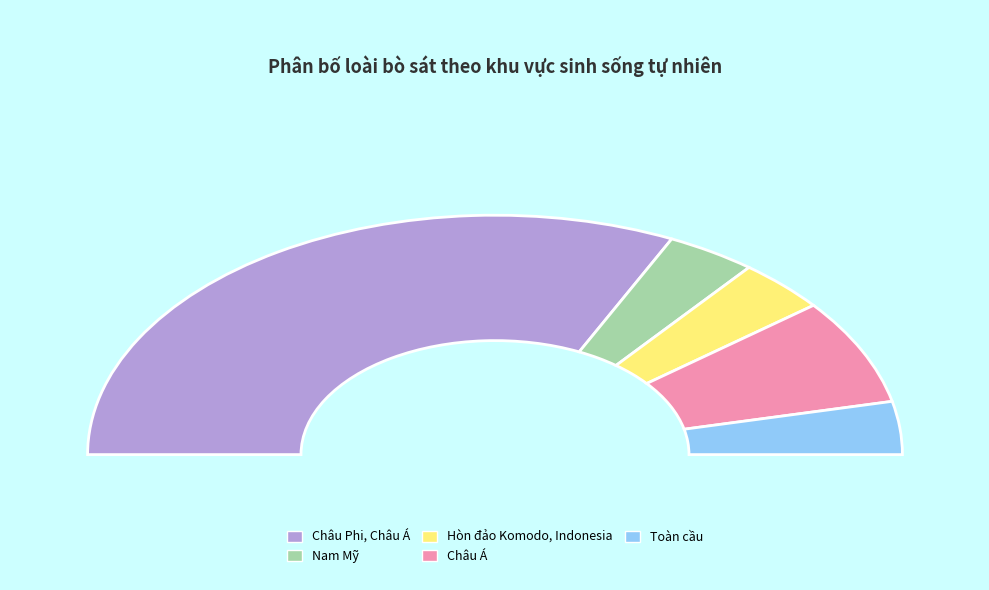

To the nearest percent, what portion does Nam Mỹ represent?

7%